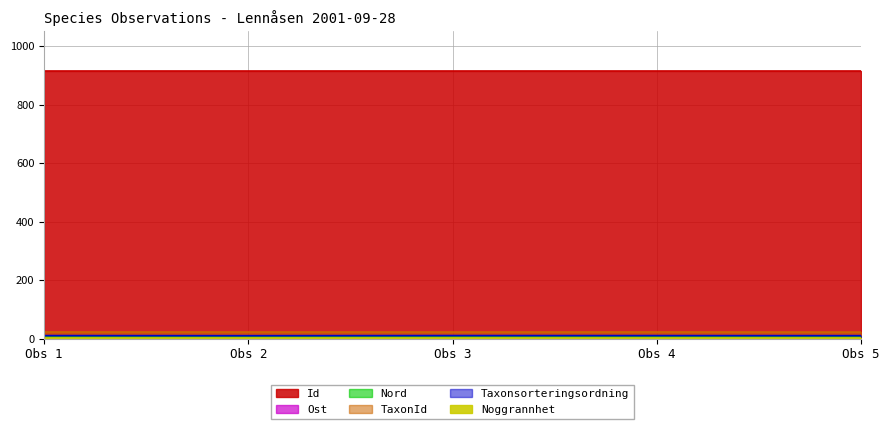

At which label is Taxonsorteringsordning closest to 9?

Obs 2